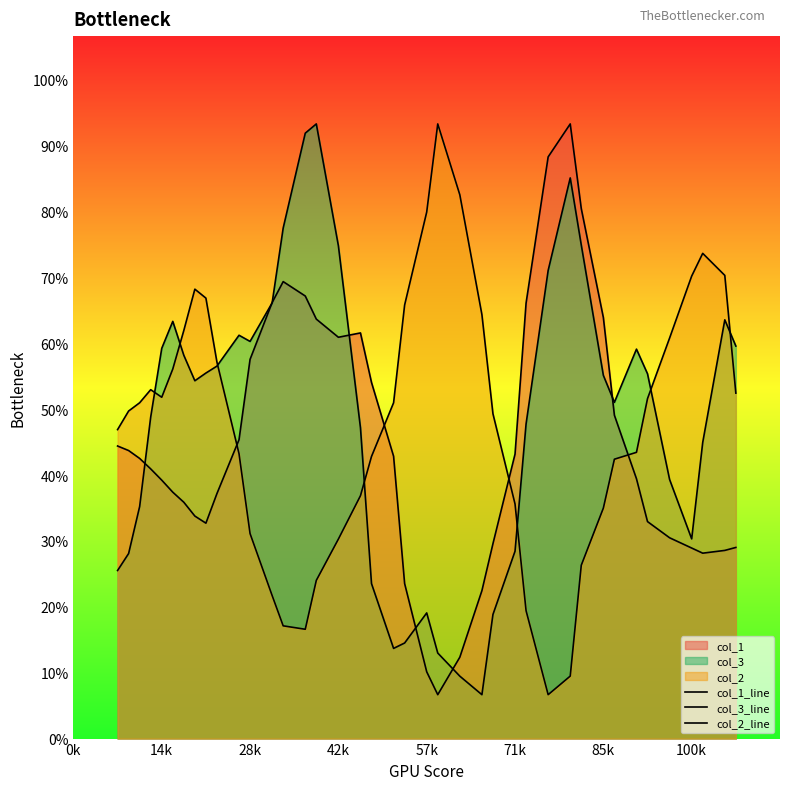

After their last crossing, which series has the higher values: col_1_line or col_2_line?

col_2_line